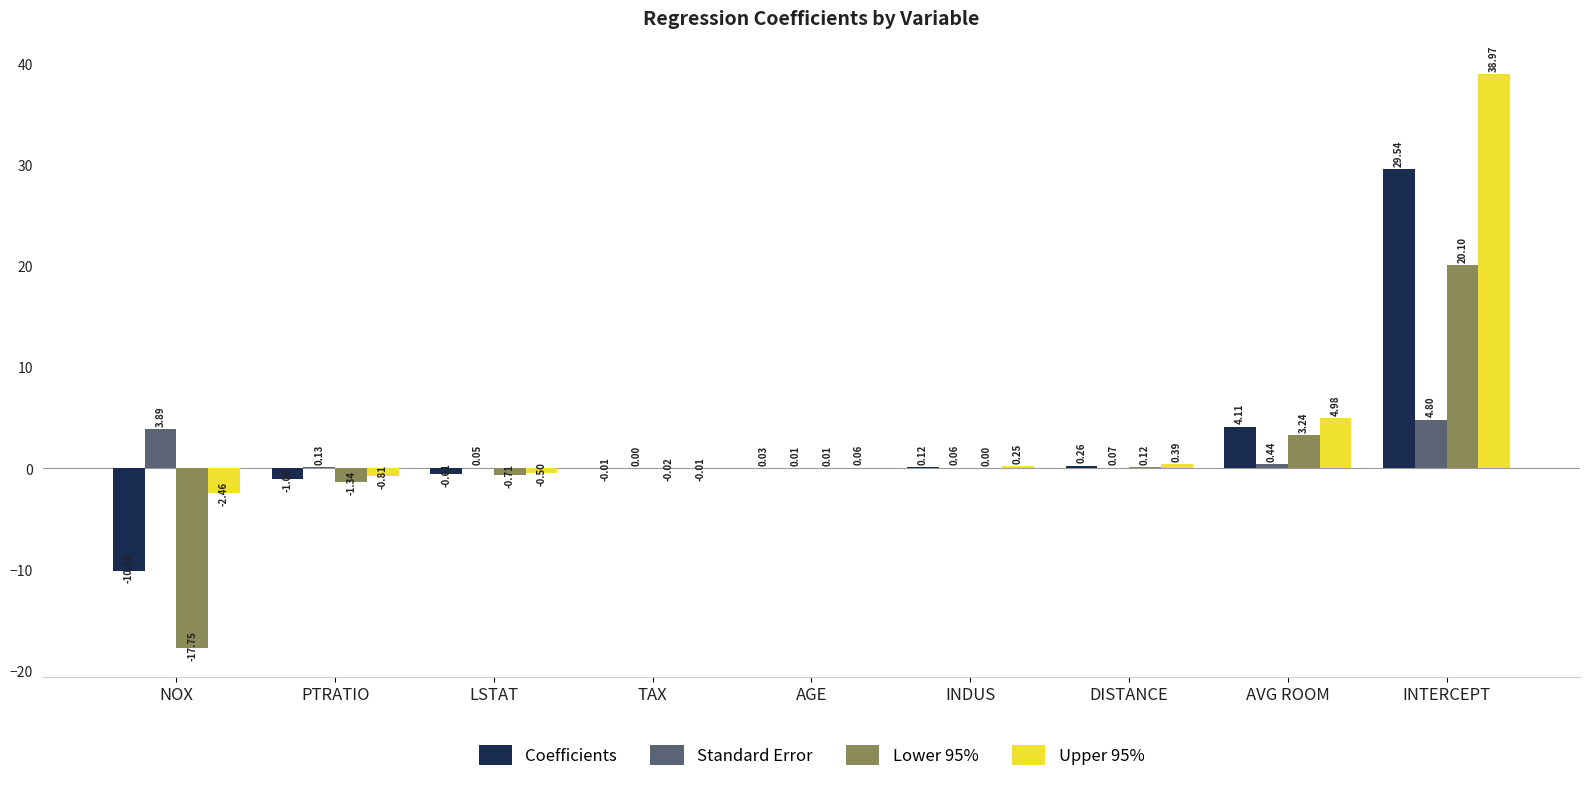

At which category is the sum across all series the highest?

INTERCEPT